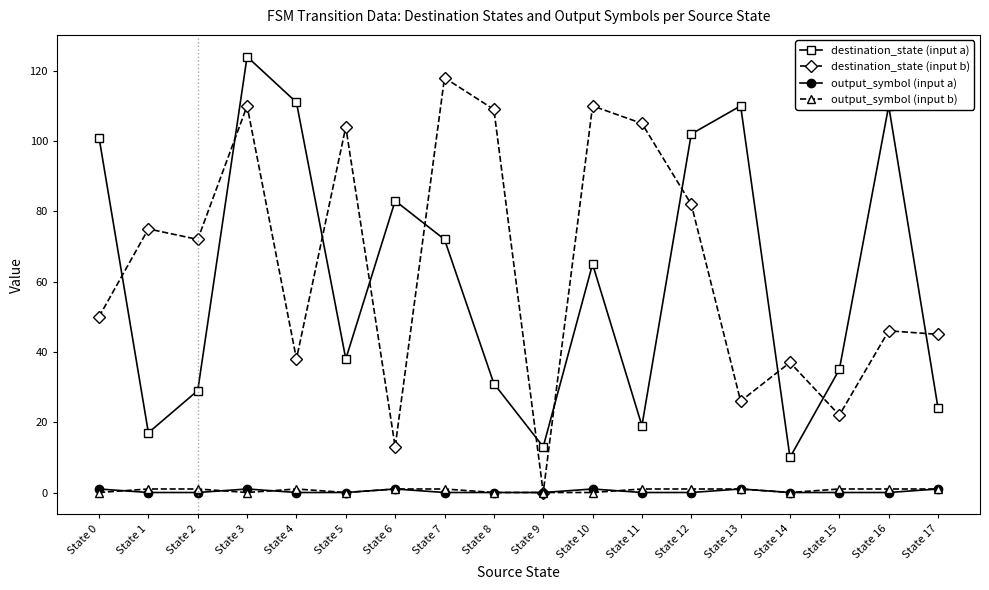

At how many categories does at least one series exceed 30?

17